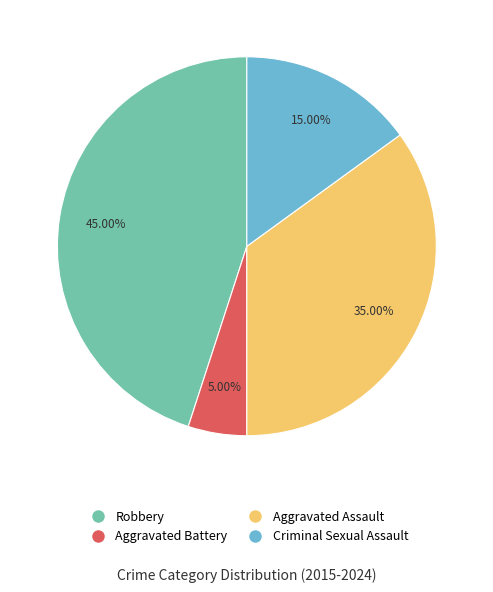

Does Robbery represent more than half of the total?

No